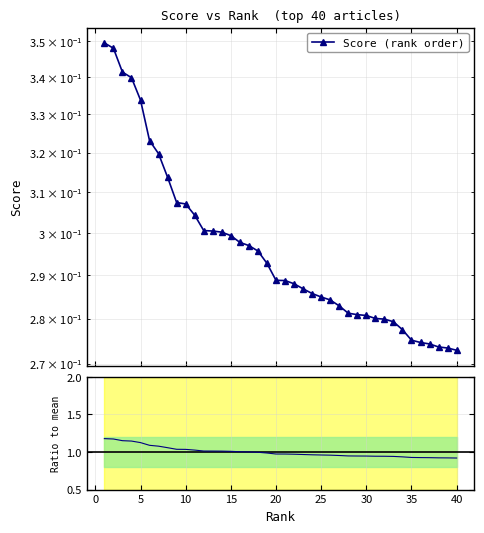

Reading right to left, what are all the values shown in this chart?

40=0.3	39=0.3	38=0.3	37=0.3	36=0.3	35=0.3	34=0.3	33=0.3	32=0.3	31=0.3	30=0.3	29=0.3	28=0.3	27=0.3	26=0.3	25=0.3	24=0.3	23=0.3	22=0.3	21=0.3	20=0.3	19=0.3	18=0.3	17=0.3	16=0.3	15=0.3	14=0.3	13=0.3	12=0.3	11=0.3	10=0.3	9=0.3	8=0.3	7=0.3	6=0.3	5=0.3	4=0.3	3=0.3	2=0.3	1=0.3